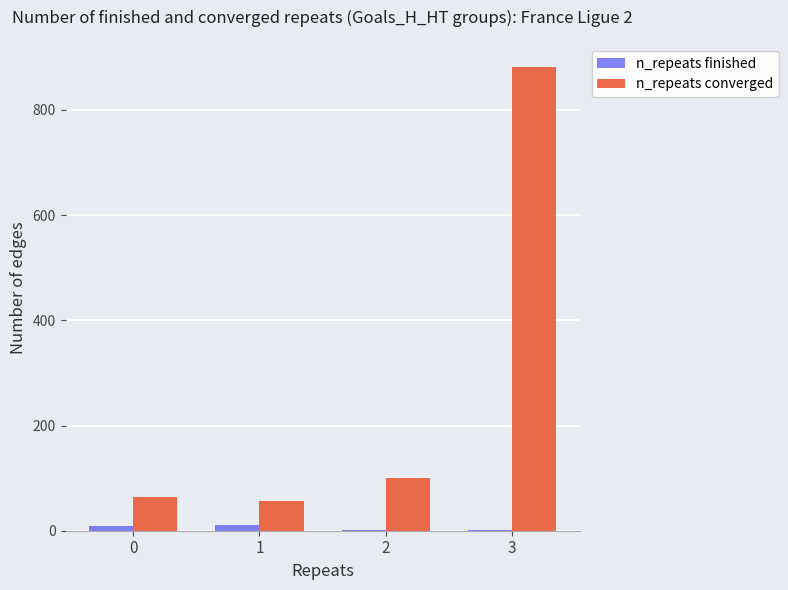

How many distinct data groups are displayed?

2